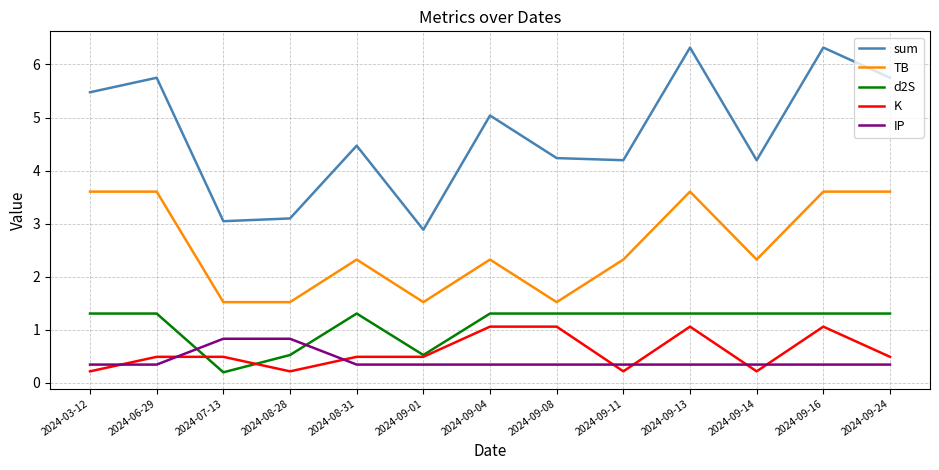

How many series are shown in this chart?

5